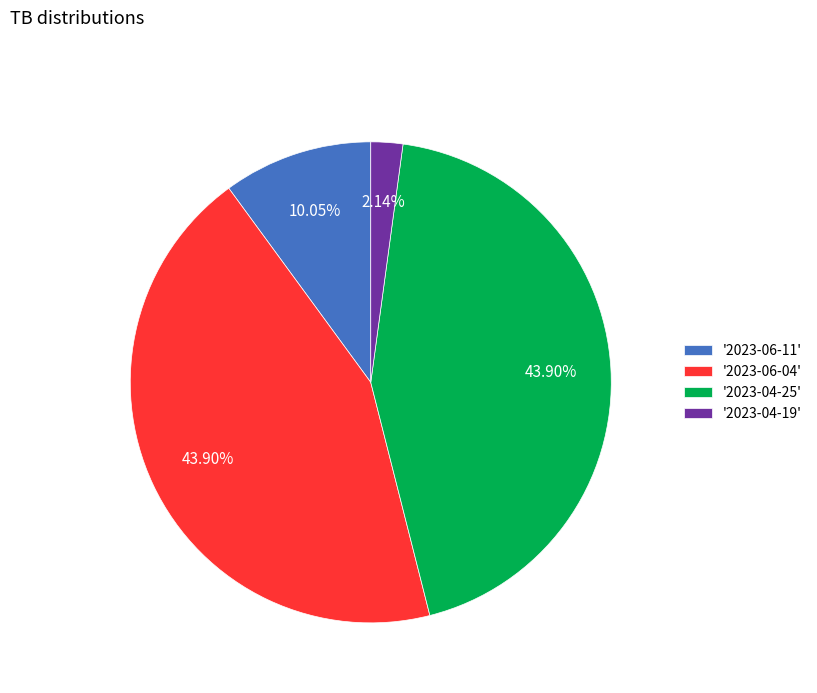

Does '2023-06-11' account for over 50% of the chart?

No